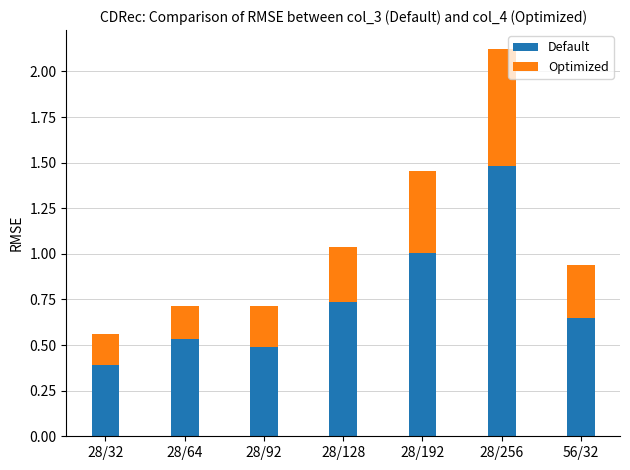

True or false: Default has a value of 0.4 at 28/32.

True